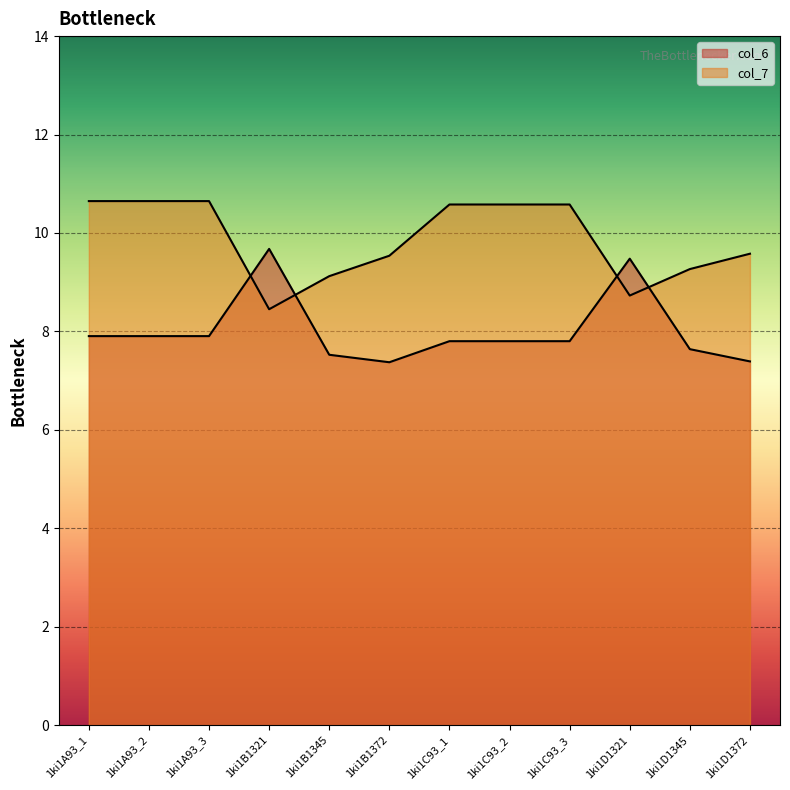

What is the difference between the maximum and minimum values in the col_6 series?

2.3